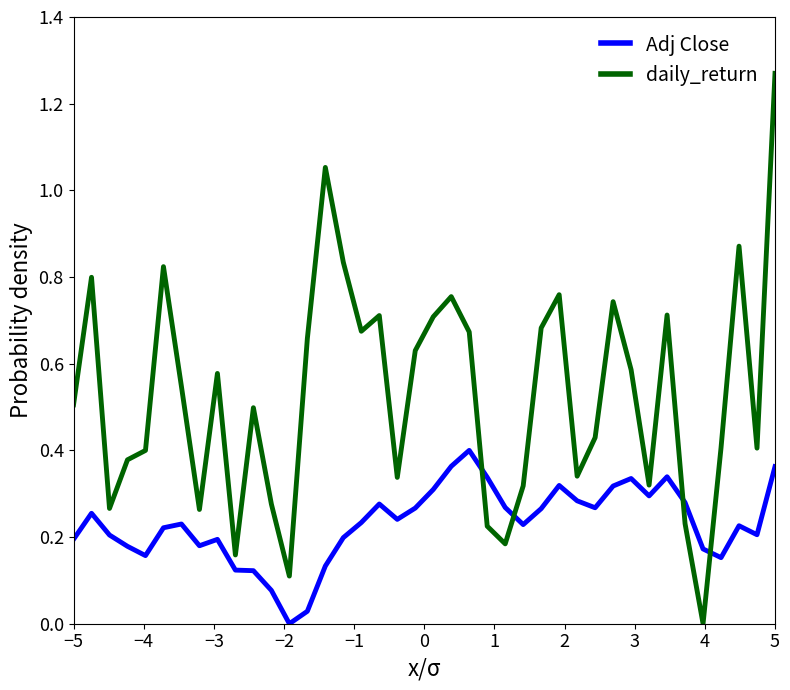

Which series has the largest total across all categories?

daily_return